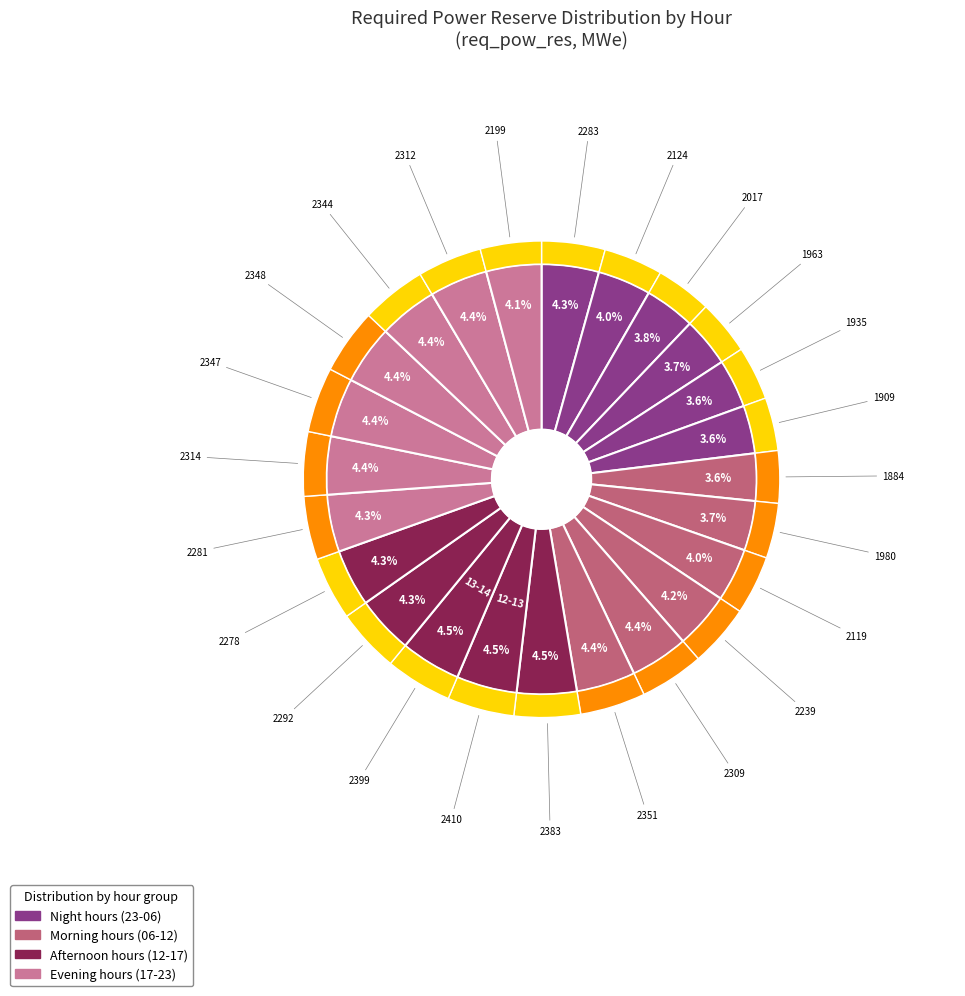

To the nearest percent, what percentage of the pie is 22-23?

4%